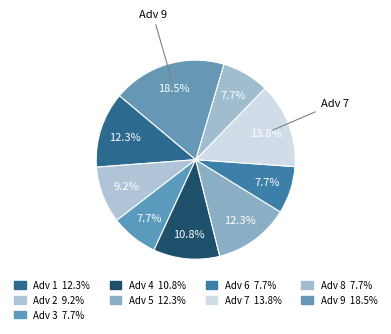

What is the smallest slice in the pie chart?

3